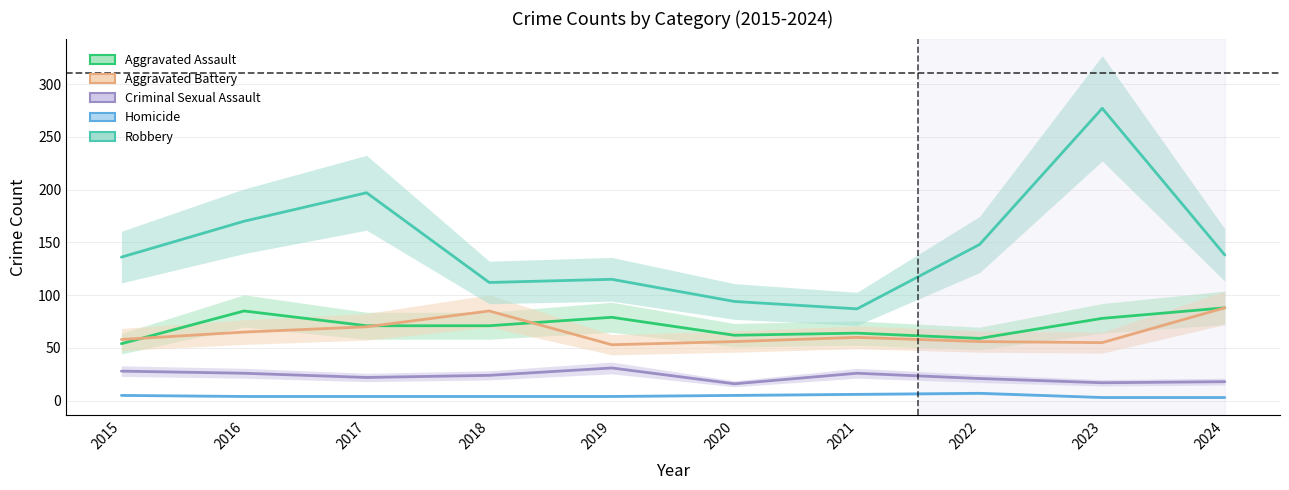

Which series has the largest total across all categories?

Robbery